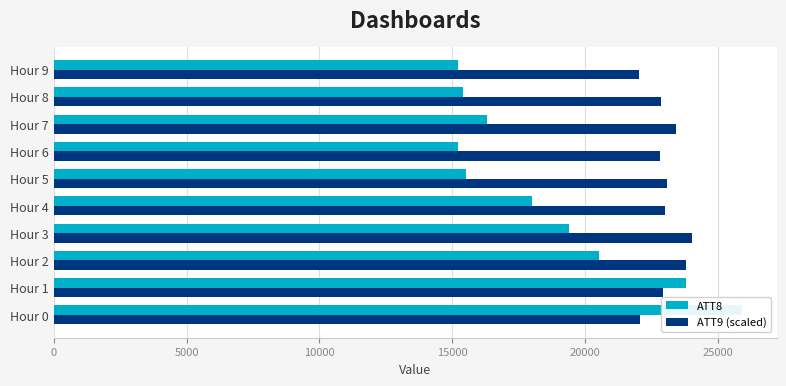

What is the total value across all series at Hour 8?

38260